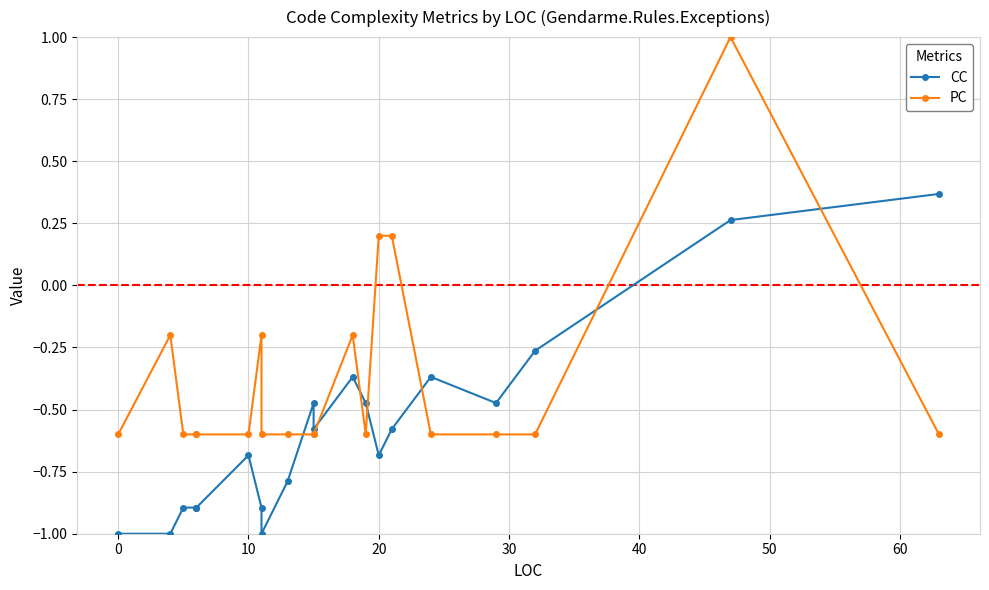

Does the chart display data point markers on the line(s)?

Yes